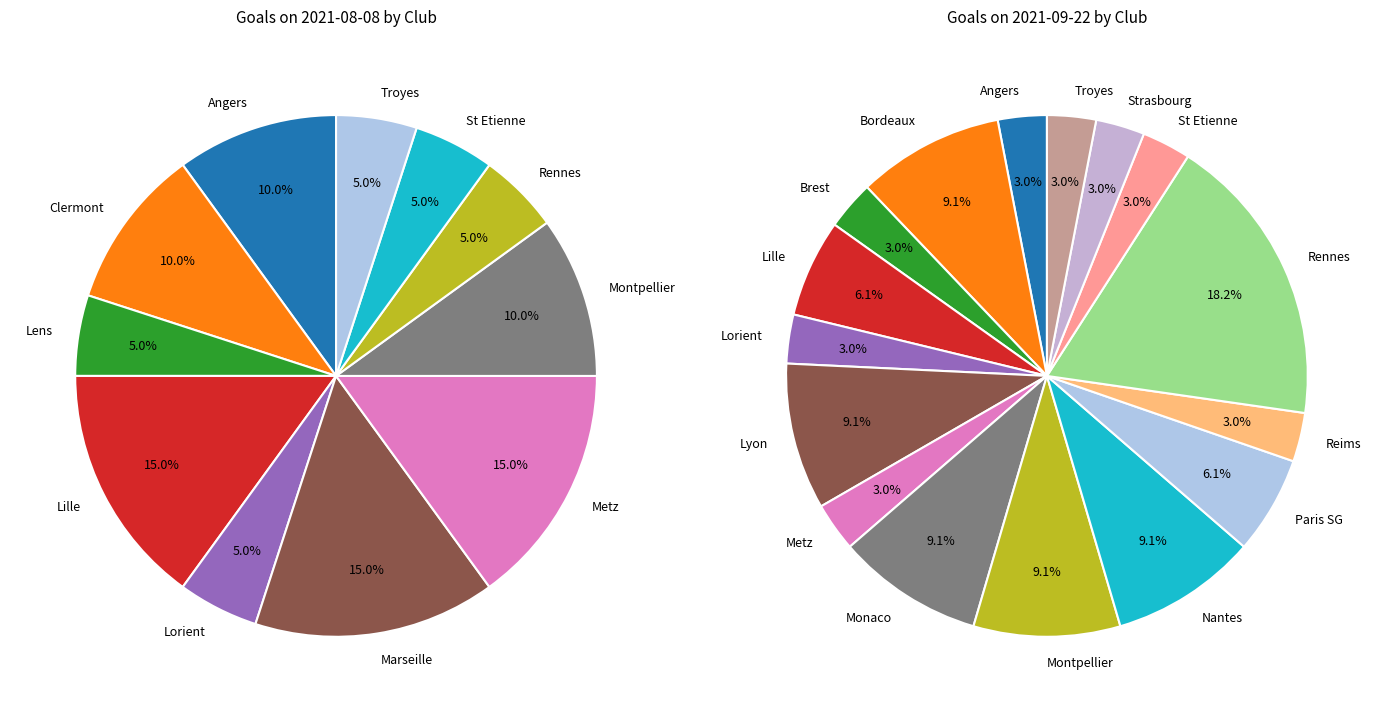

Is there any slice that represents more than half of the pie?

No